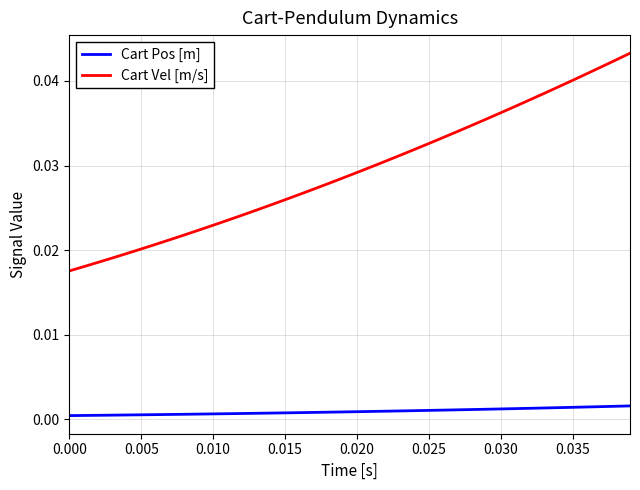

List the series in order of their overall mean, lowest first.

Cart Pos [m], Cart Vel [m/s]